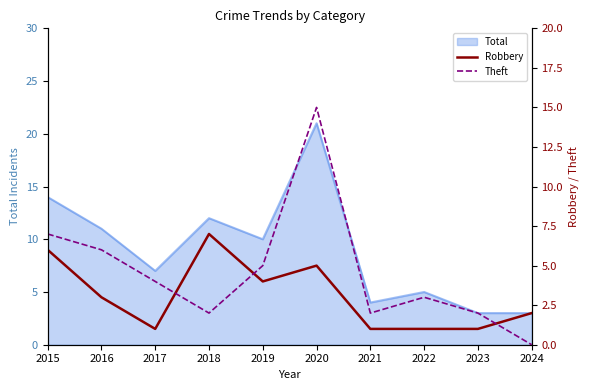

At which label does Total reach its peak?

2020